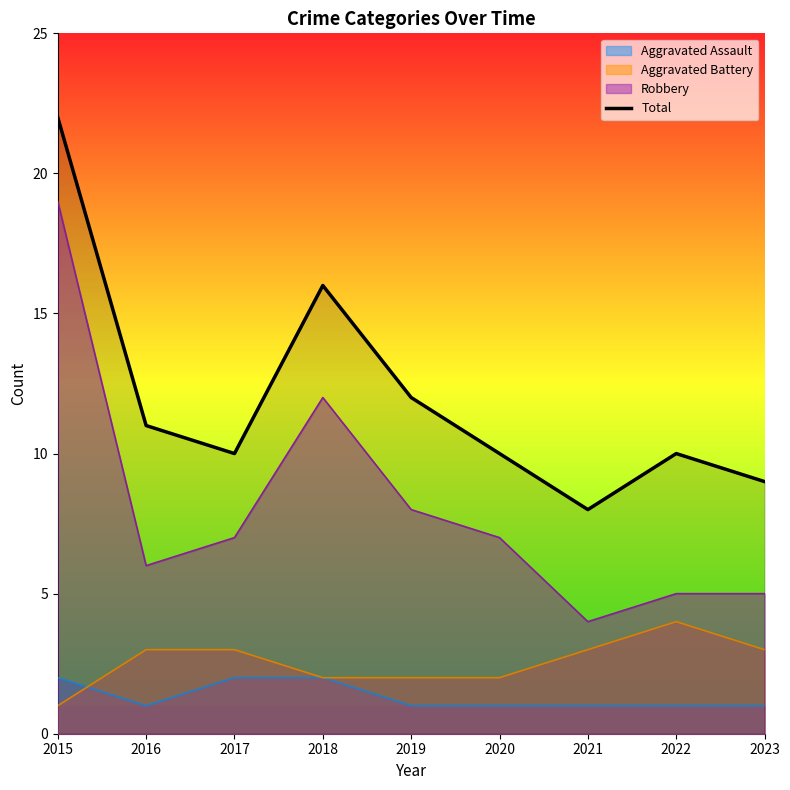

Which category has the highest value across all series?

2015